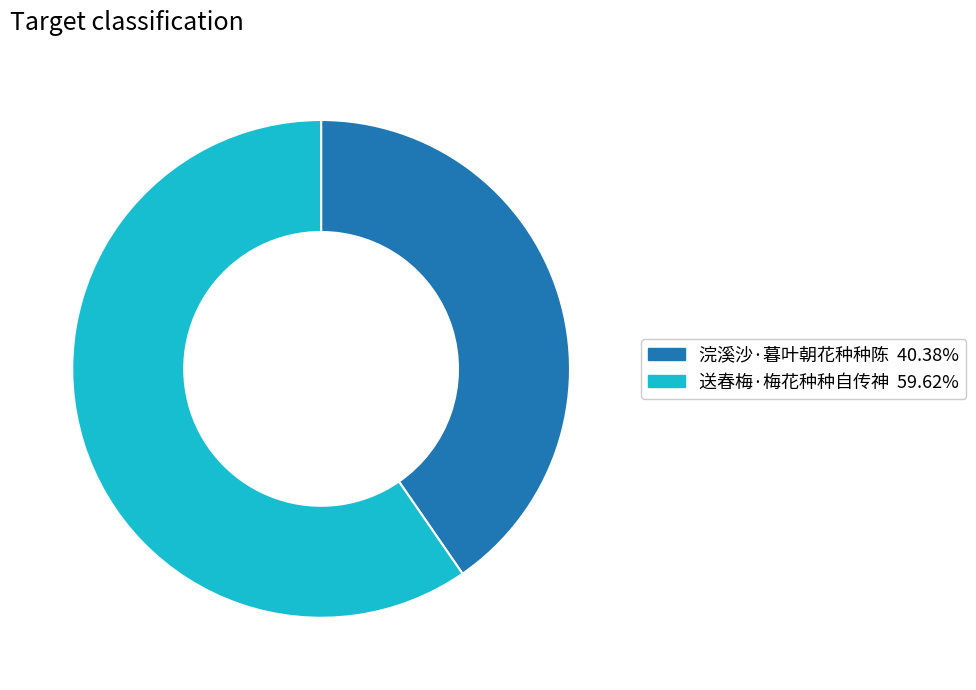

Is the sum of 送春梅·梅花种种自传神 and 浣溪沙·暮叶朝花种种陈 greater than half?

Yes